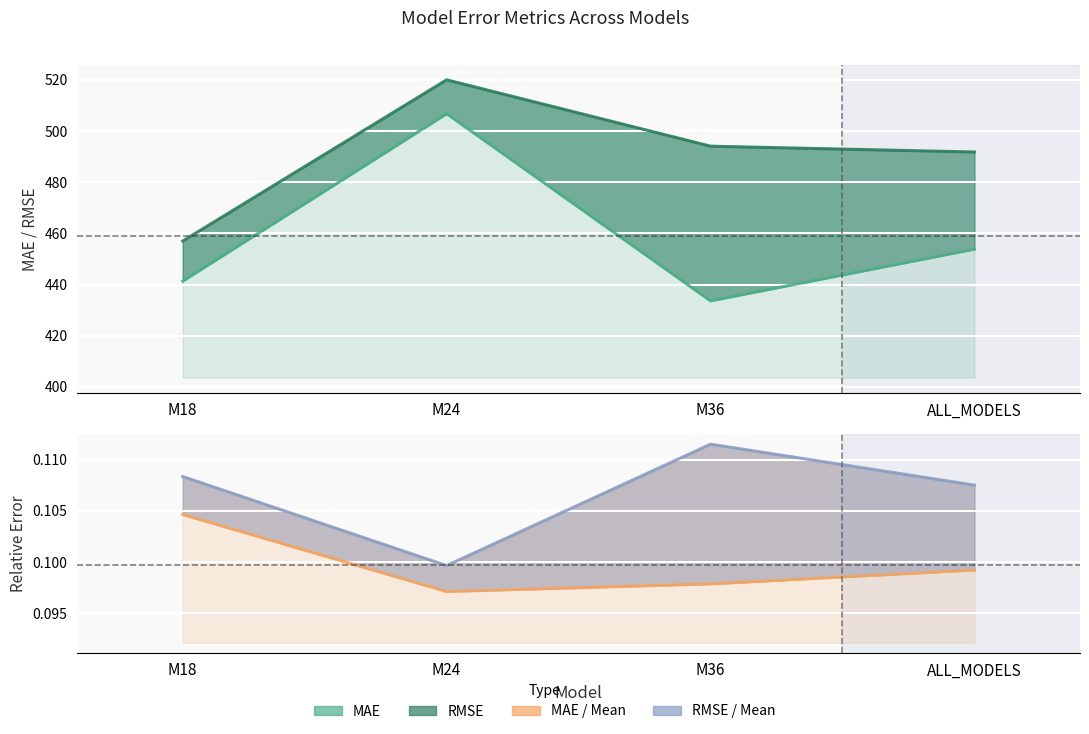

What is the difference between the highest and lowest values at M24?

519.9